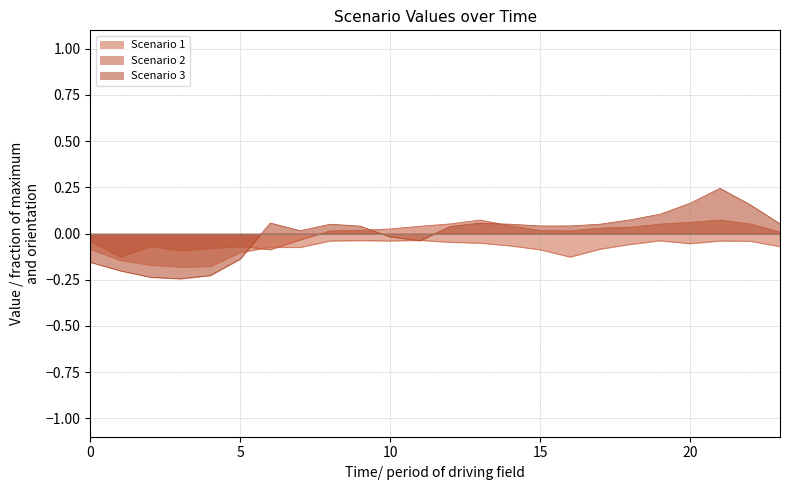

How many lines are shown in the chart?

3